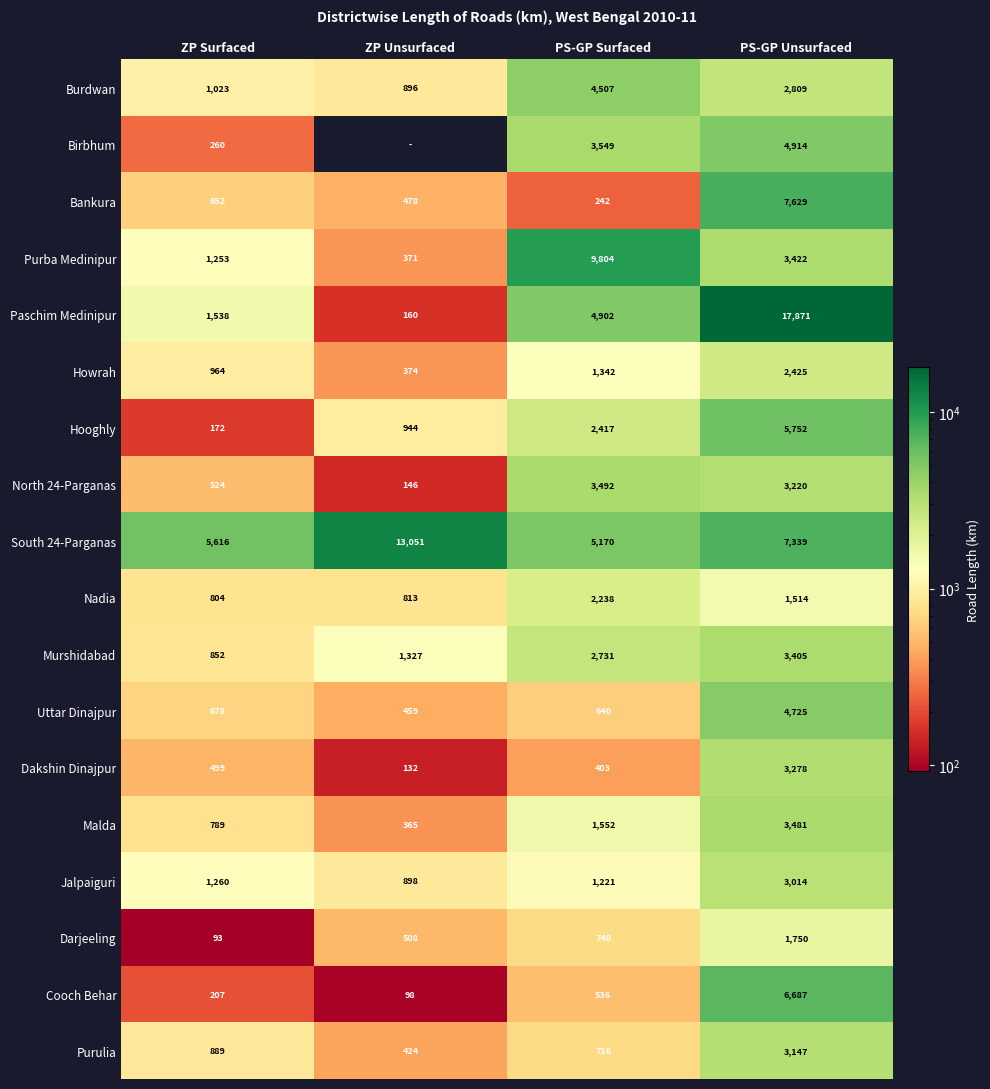

What is the spread (max minus min) of values at PS-GP Unsurfaced?

16357